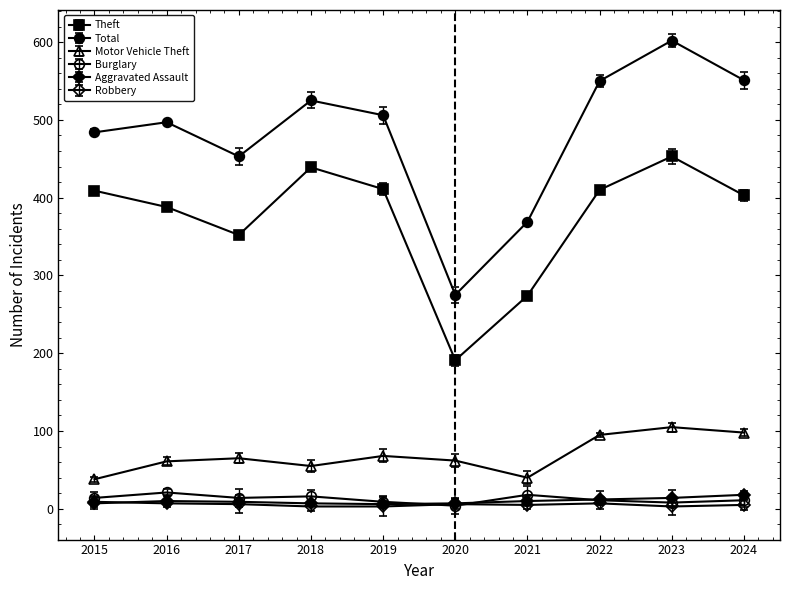

Where is Burglary nearest to the value 12?

2022